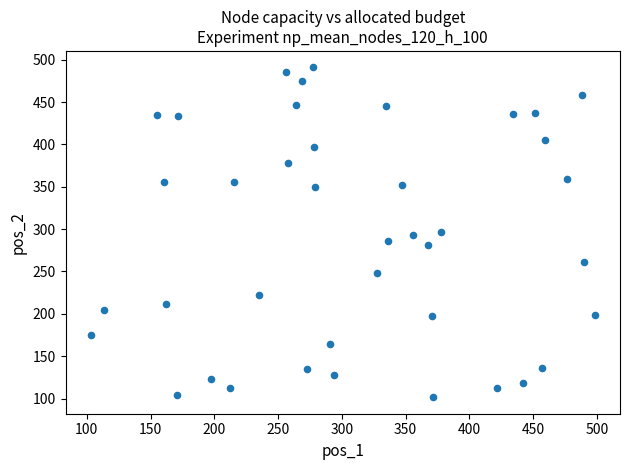

What is the range of X values (max minus min)?

395.4